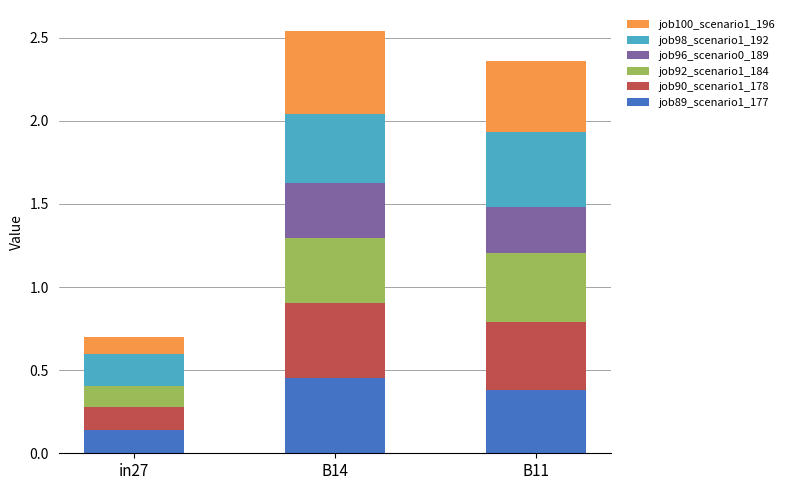

Is it true that job89_scenario1_177 equals 0.4 at B11?

True